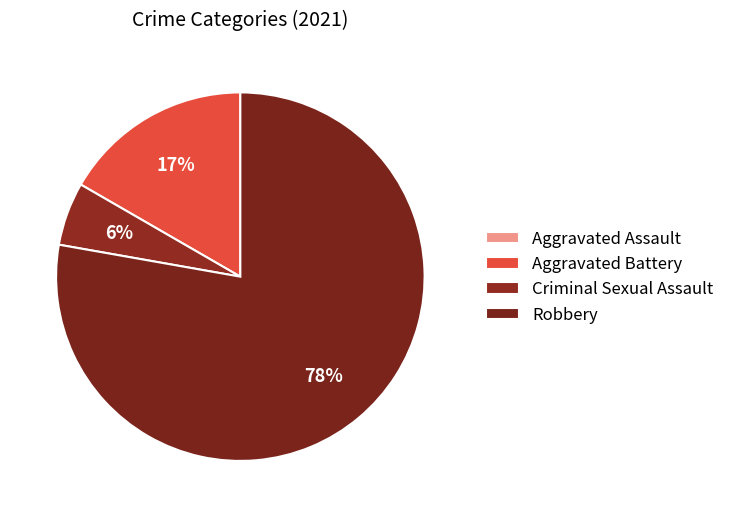

Combined, do Criminal Sexual Assault and Robbery account for over 50%?

Yes